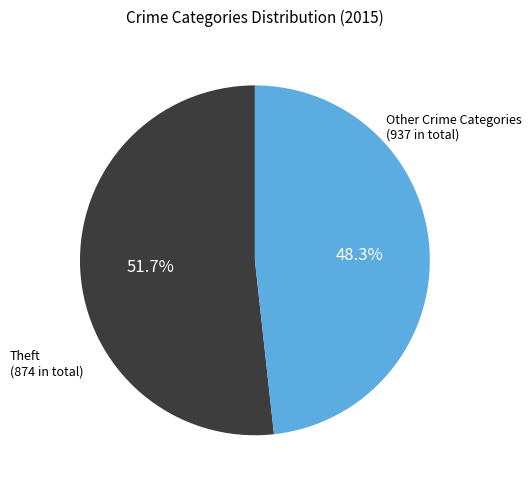

Is there a majority slice in this chart?

Yes